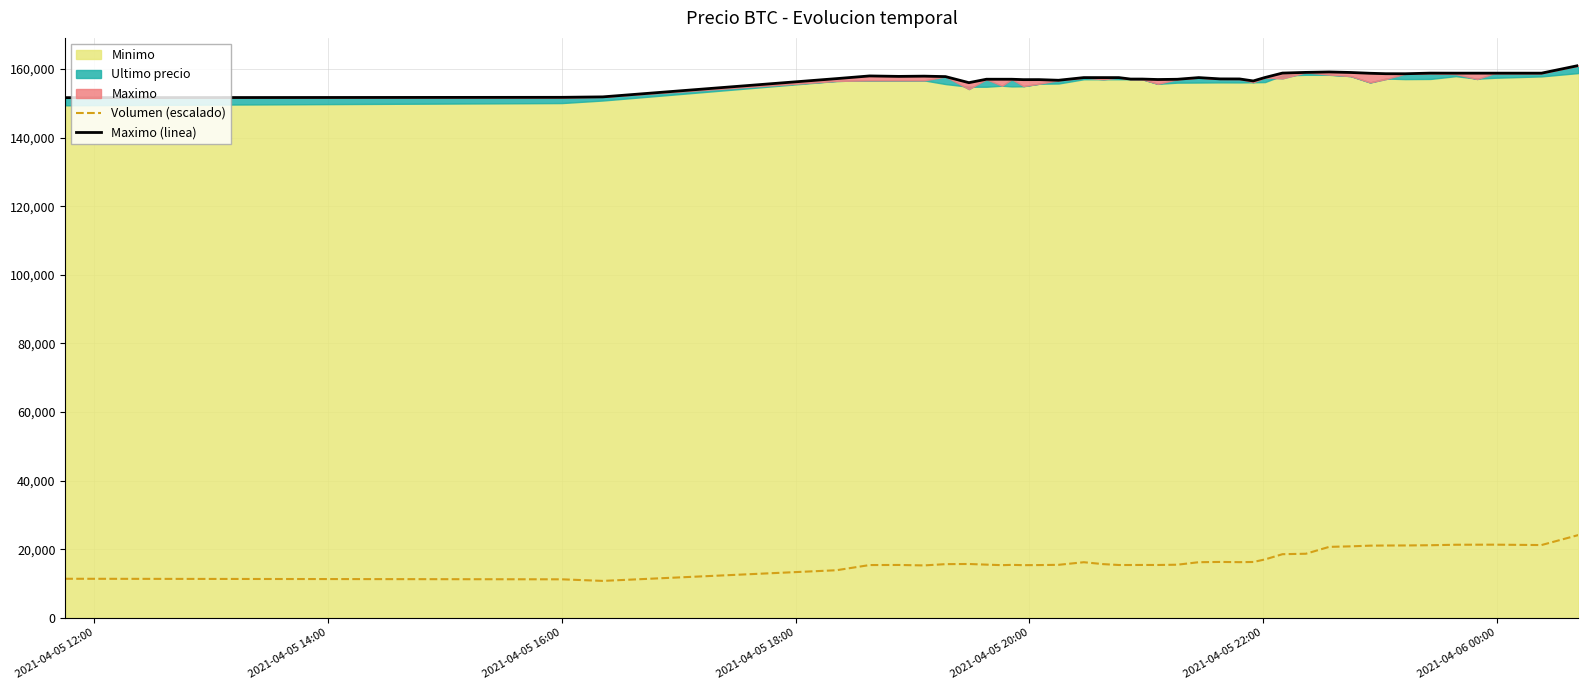

What is the highest value of the Volumen (escalado) series?

24150.0